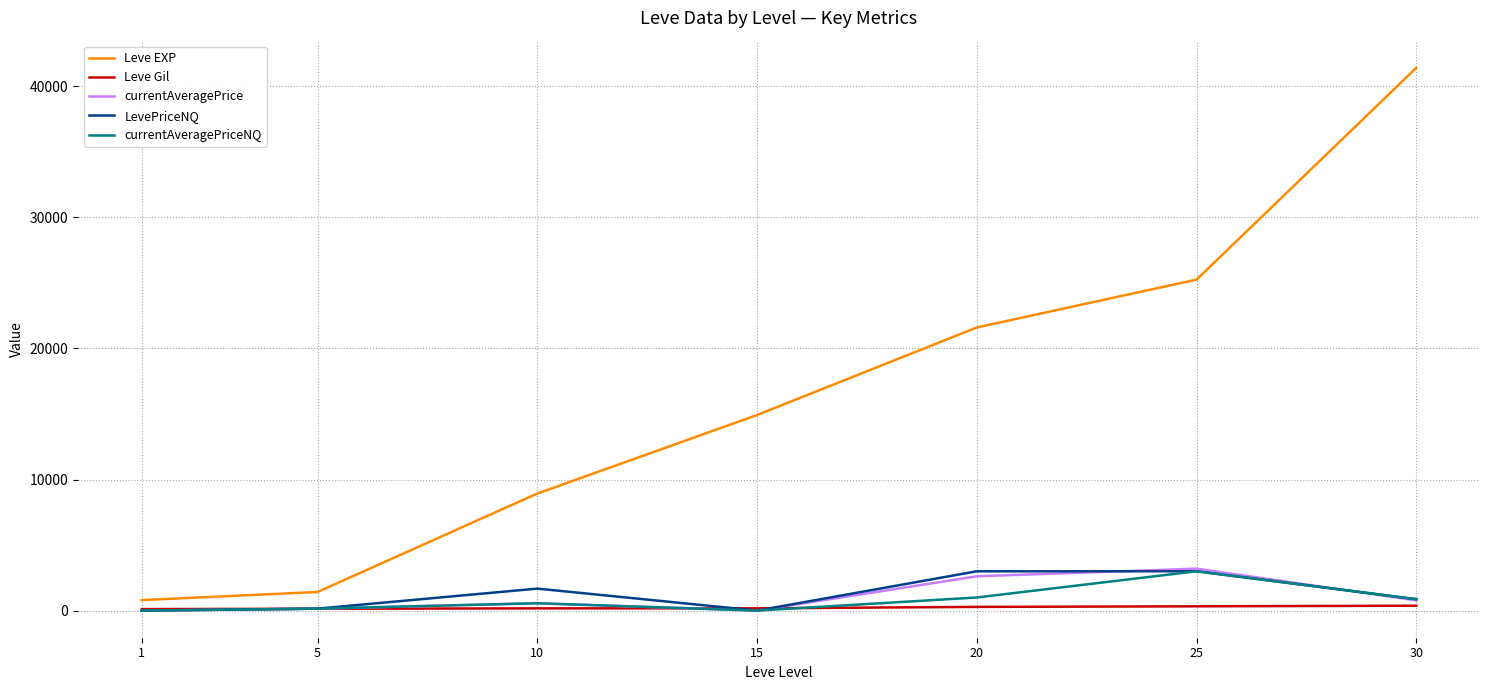

Which series changed the most between 1 and 25?

Leve EXP